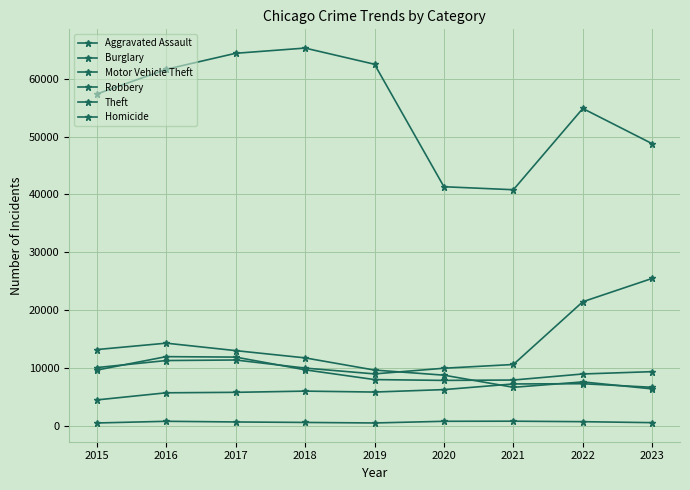

Count the number of categories in the chart.

9